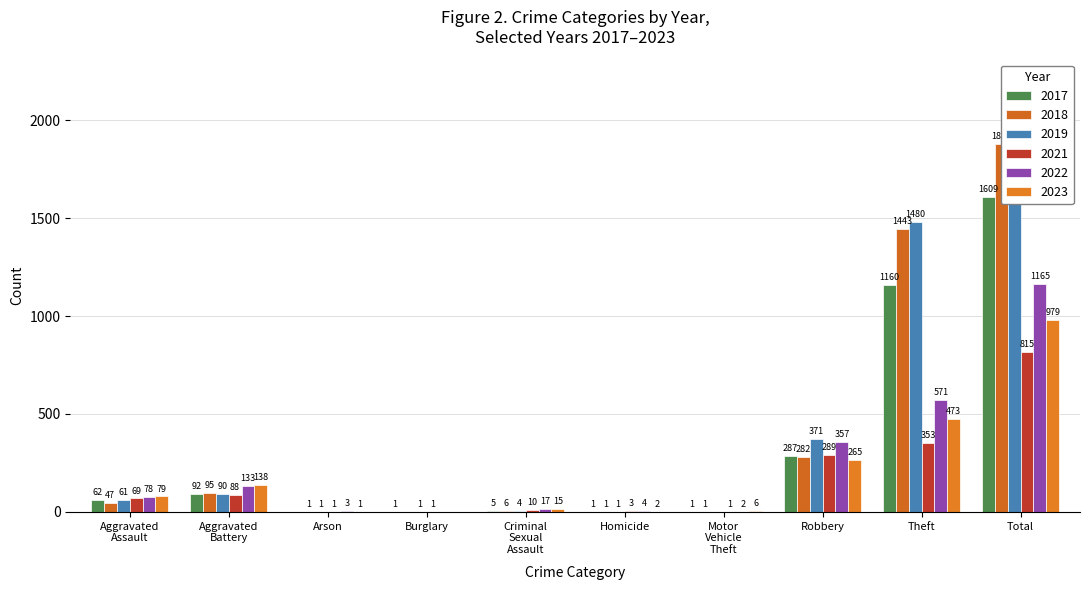

What is the value of the 2022 bar at the 5th from the left?

17